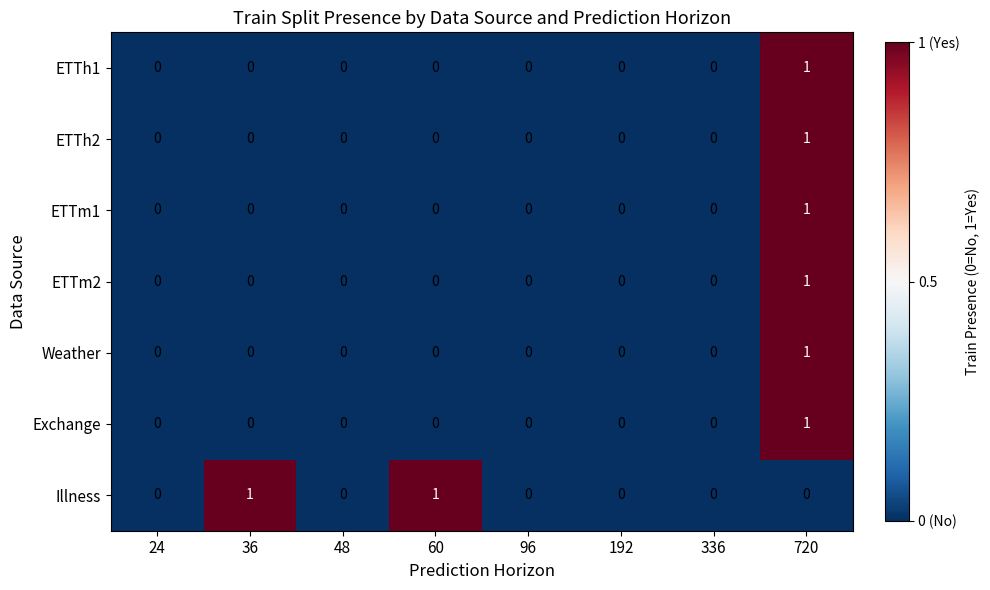

Count the Illness values in the range 0 to 1.

8